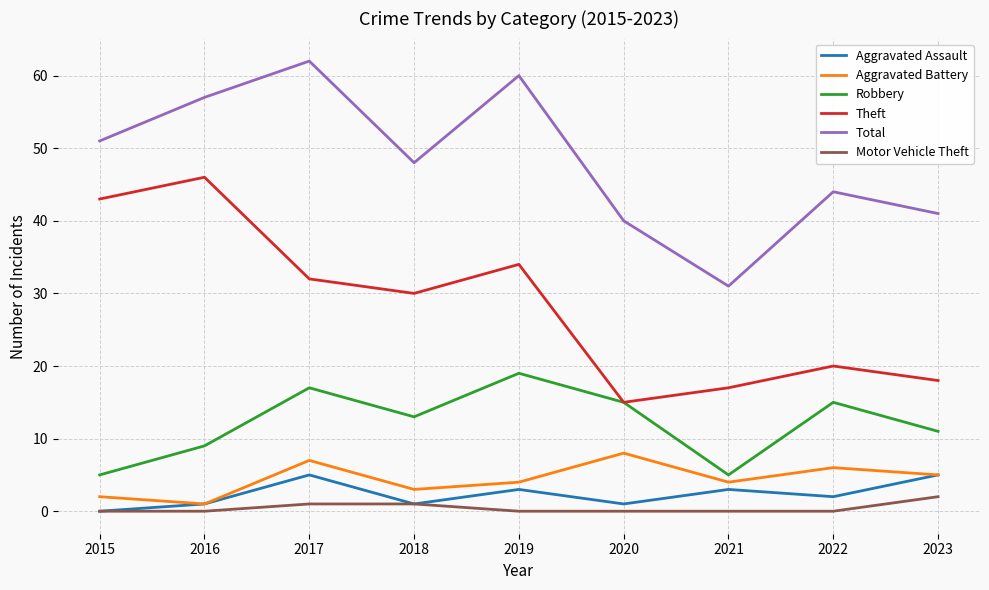

True or false: Total and Theft intersect in this chart.

False